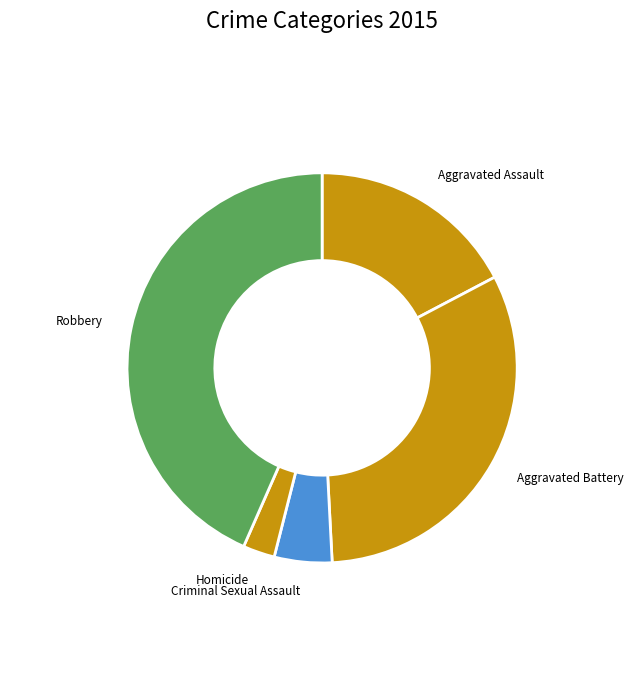

Do Aggravated Battery and Aggravated Assault together represent more than half of the pie?

No